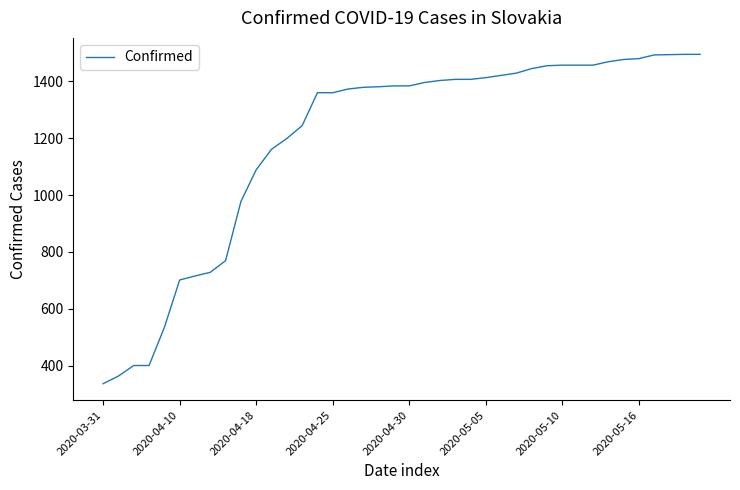

What is the difference between the maximum and minimum values?

1159